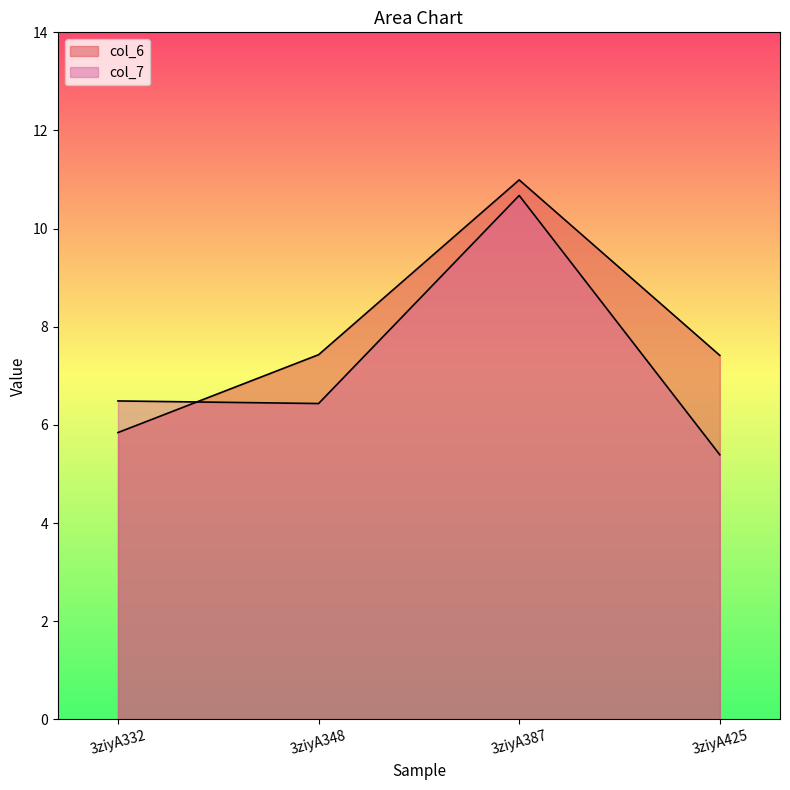

Which series has the largest total across all categories?

col_6